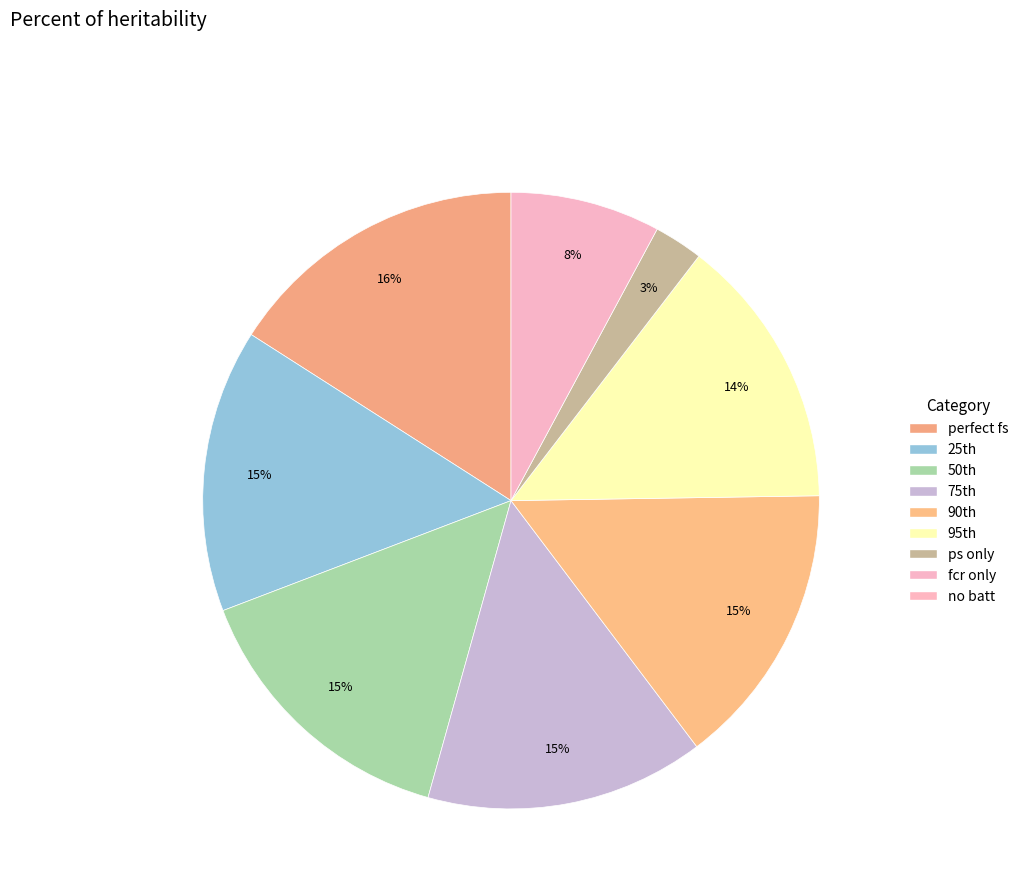

How many segments does this pie chart have?

8